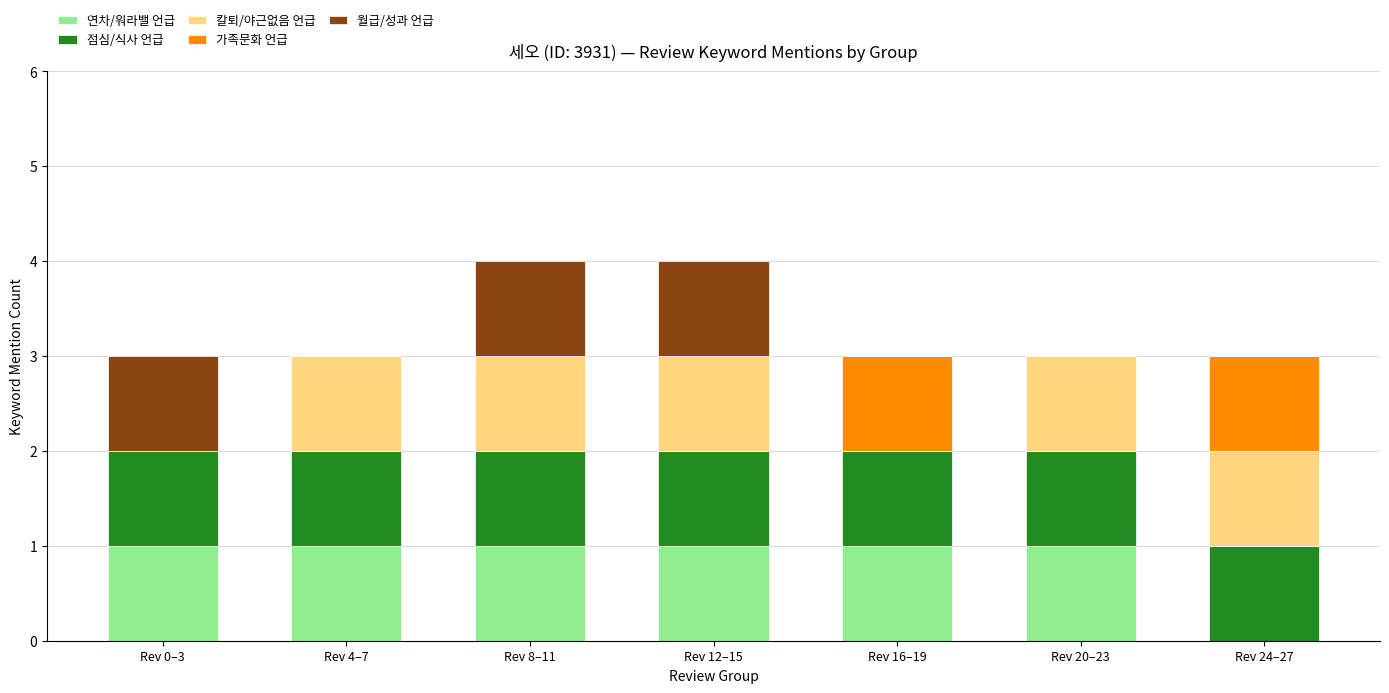

True or false: 연차/워라밸 언급 has a value of 2 at Rev 0–3.

False